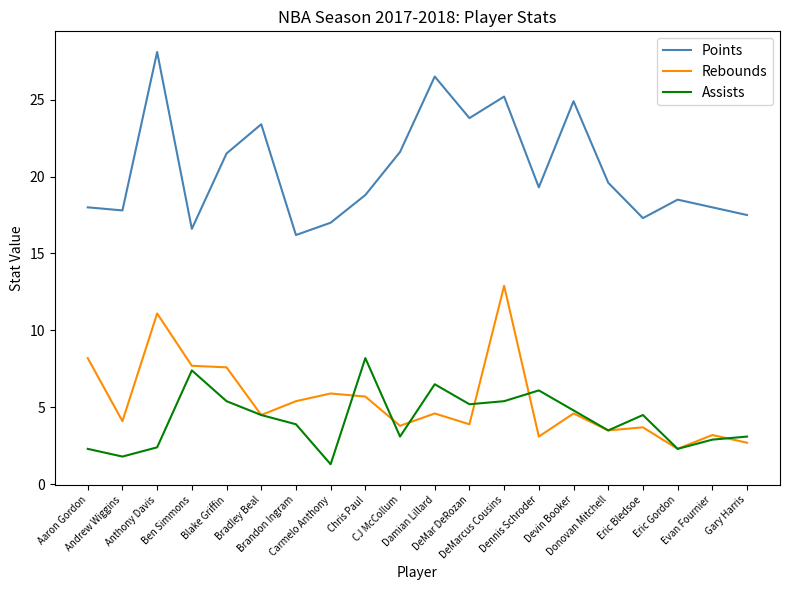

Read the Assists value at Donovan Mitchell.

3.5